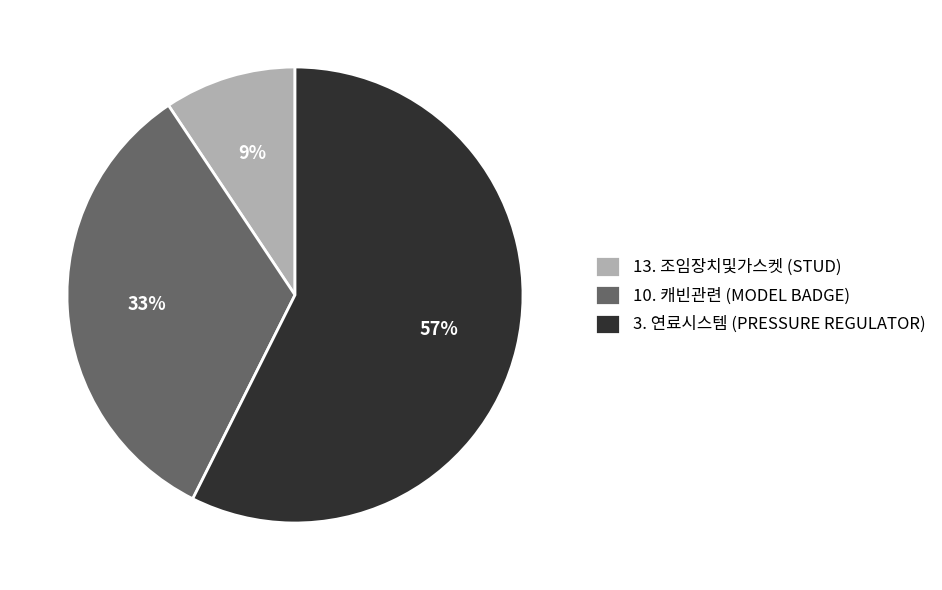

True or false: 3. 연료시스템 (PRESSURE REGULATOR) accounts for 70% of the total.

False